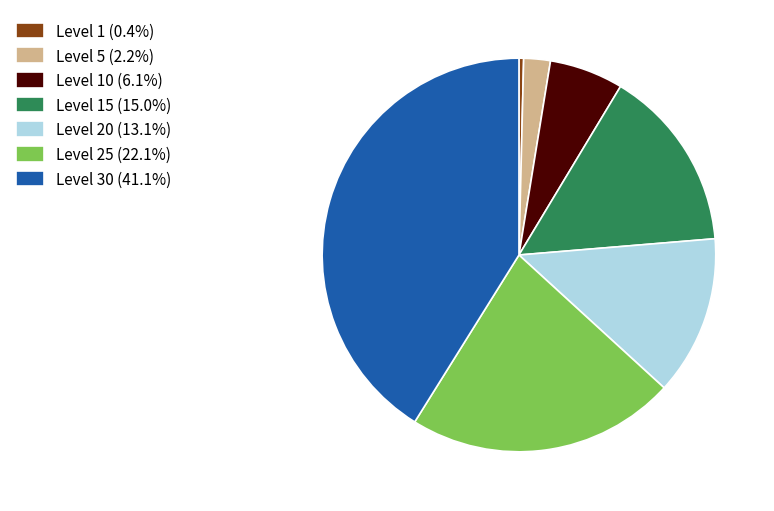

Is there any slice that represents more than half of the pie?

No